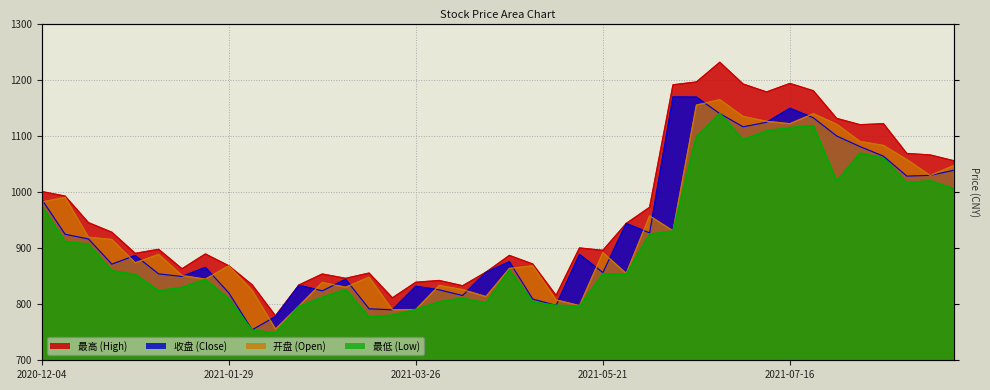

How many categories are shown in the chart?

40